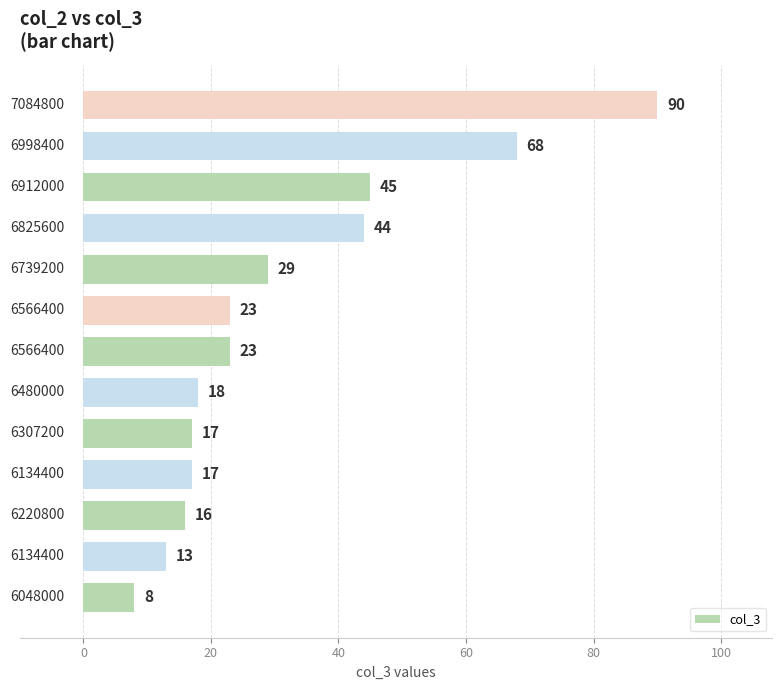

What is the difference between the maximum and second lowest values?

77